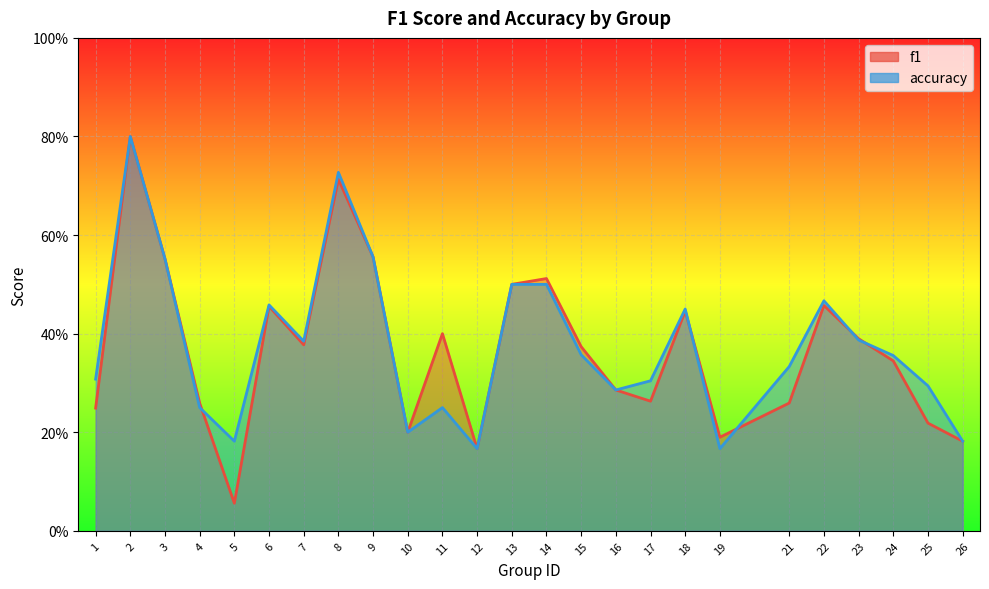

Rank the categories by accuracy value from highest to lowest.

2, 8, 9, 3, 13, 14, 22, 6, 18, 23, 7, 15, 24, 21, 1, 17, 25, 16, 4, 11, 10, 5, 26, 12, 19